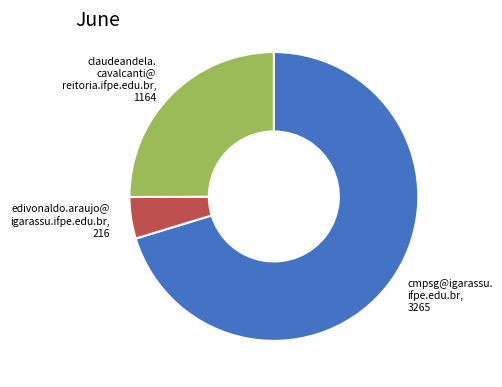

Is there a majority slice in this chart?

Yes